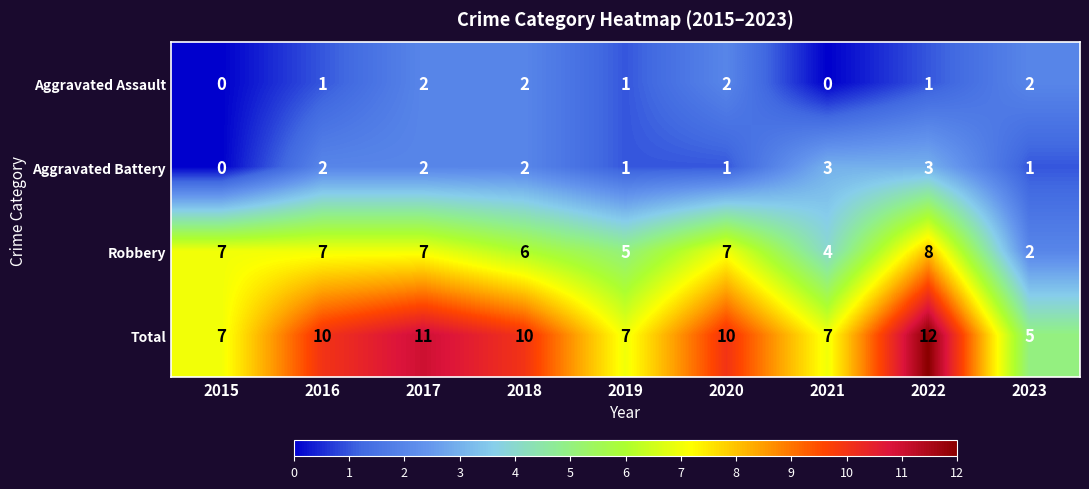

What is the difference between the Robbery values at 2022 and 2019?

3